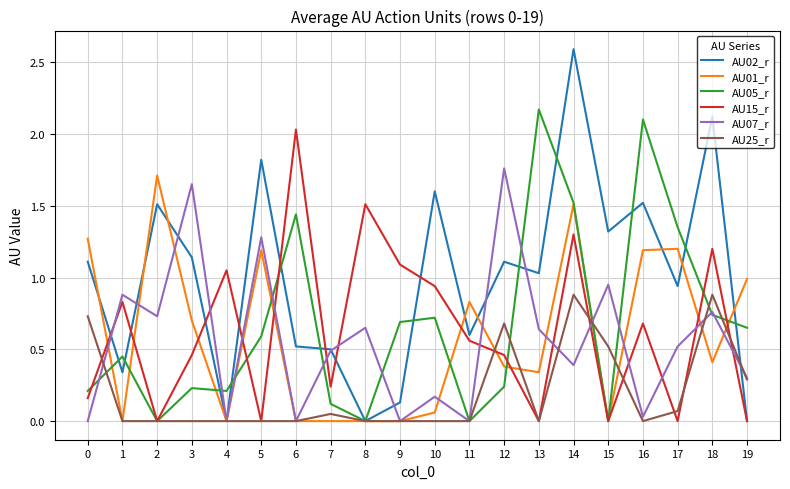

The AU15_r series shows 0.3 at 14. True or false?

False